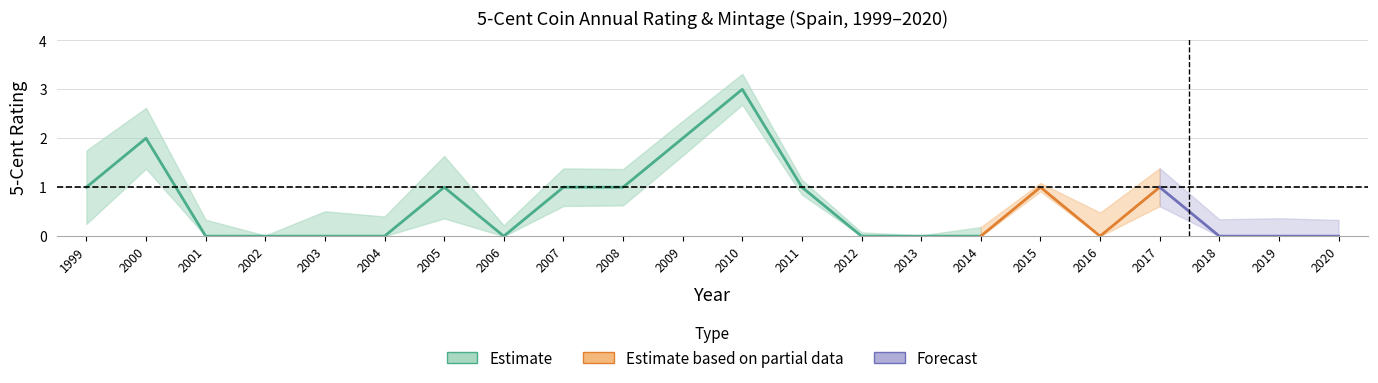

What is the change in value from 2002 to 2011?

+1